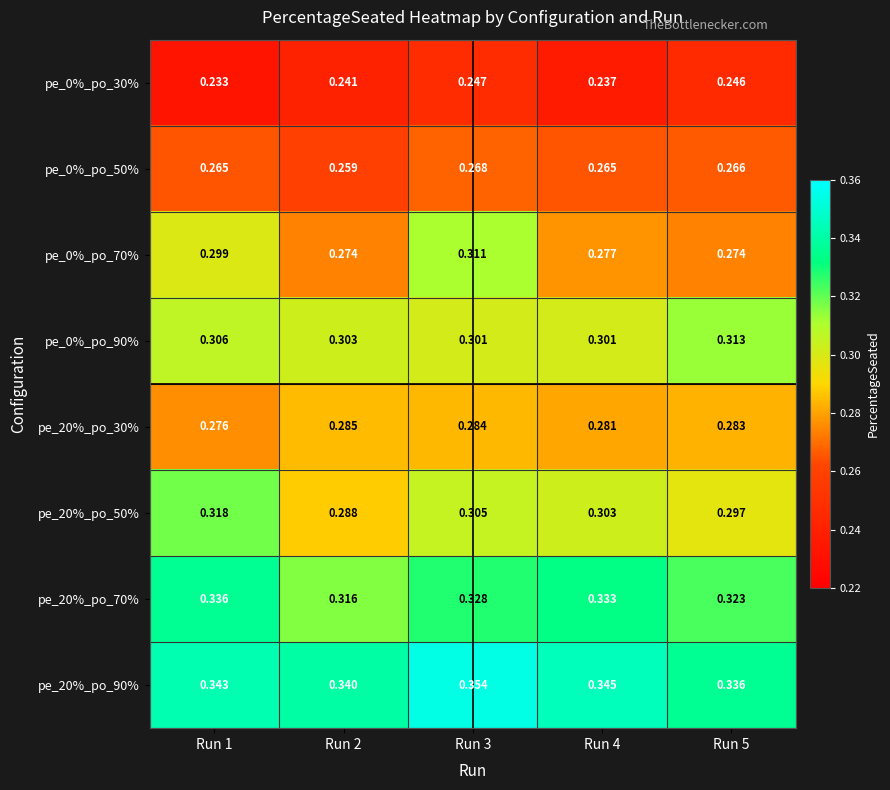

Which series has the widest spread of values?

pe_0%_po_70%